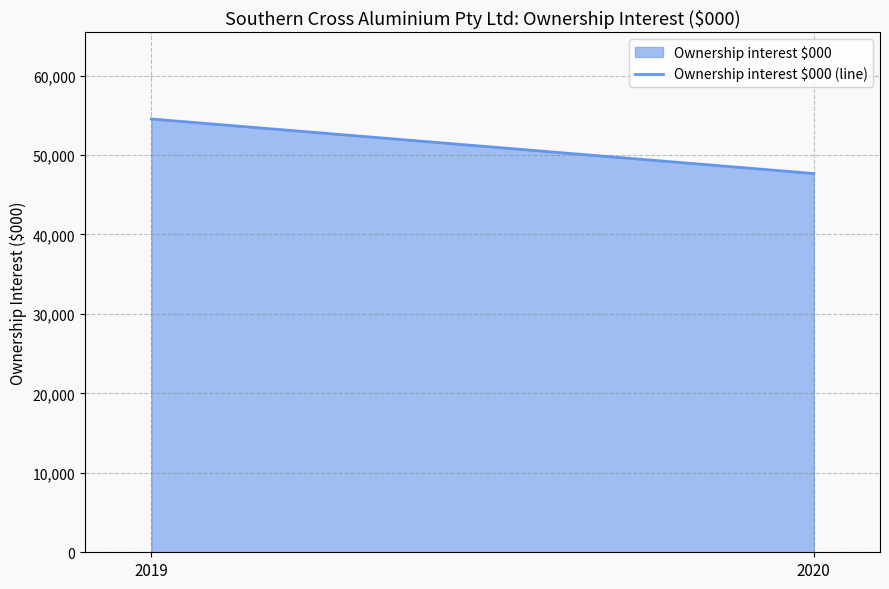

What is the change in value from 2019 to 2020?

-6863